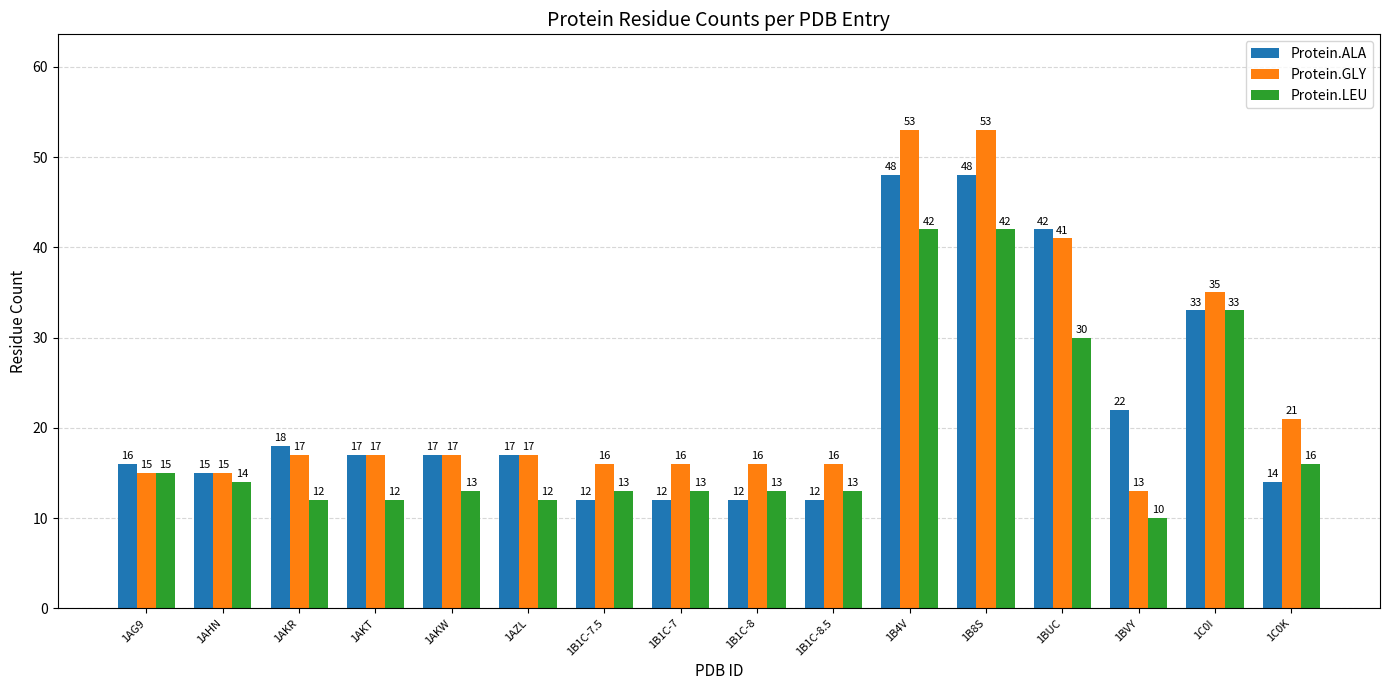

Reading left to right, transcribe all the data shown in this chart.

Protein.ALA: 1AG9=16	1AHN=15	1AKR=18	1AKT=17	1AKW=17	1AZL=17	1B1C-7.5=12	1B1C-7=12	1B1C-8=12	1B1C-8.5=12	1B4V=48	1B8S=48	1BUC=42	1BVY=22	1C0I=33	1C0K=14
Protein.GLY: 1AG9=15	1AHN=15	1AKR=17	1AKT=17	1AKW=17	1AZL=17	1B1C-7.5=16	1B1C-7=16	1B1C-8=16	1B1C-8.5=16	1B4V=53	1B8S=53	1BUC=41	1BVY=13	1C0I=35	1C0K=21
Protein.LEU: 1AG9=15	1AHN=14	1AKR=12	1AKT=12	1AKW=13	1AZL=12	1B1C-7.5=13	1B1C-7=13	1B1C-8=13	1B1C-8.5=13	1B4V=42	1B8S=42	1BUC=30	1BVY=10	1C0I=33	1C0K=16